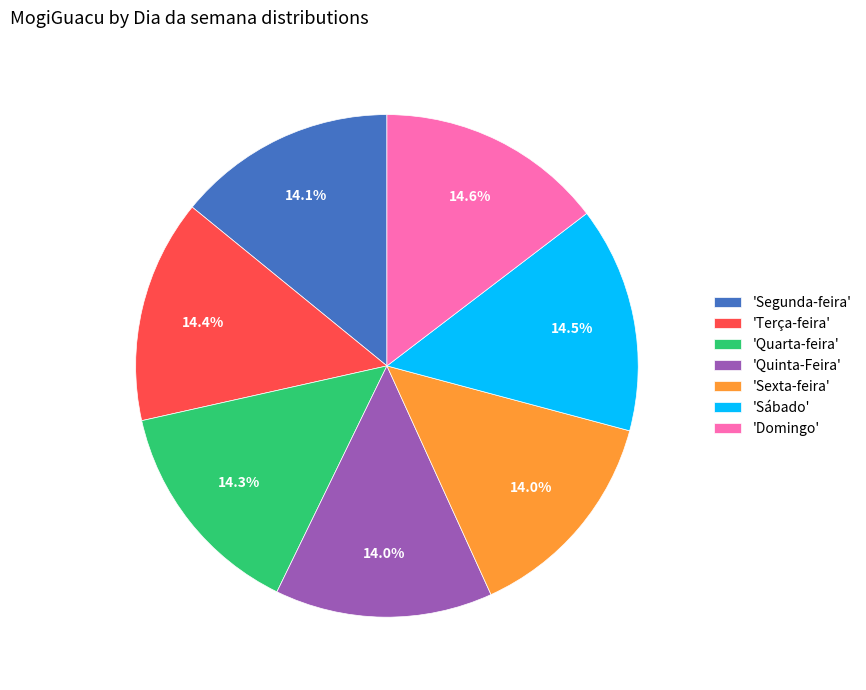

What percentage do 'Domingo' and 'Quinta-Feira' together represent?

28.6%